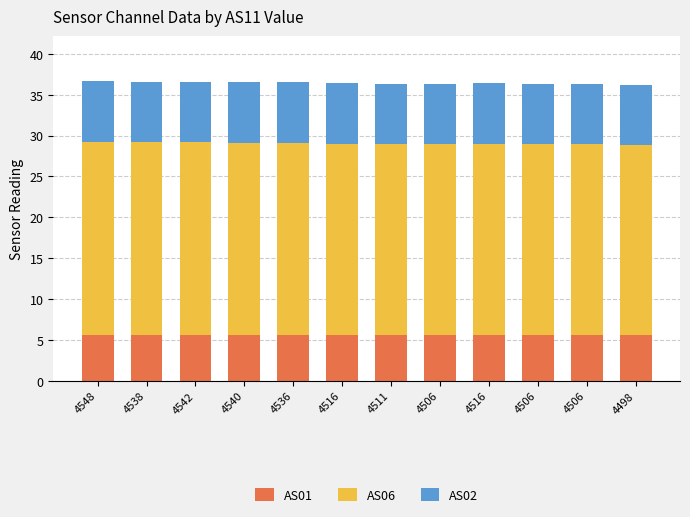

What is the sum of all AS06 values?

281.2